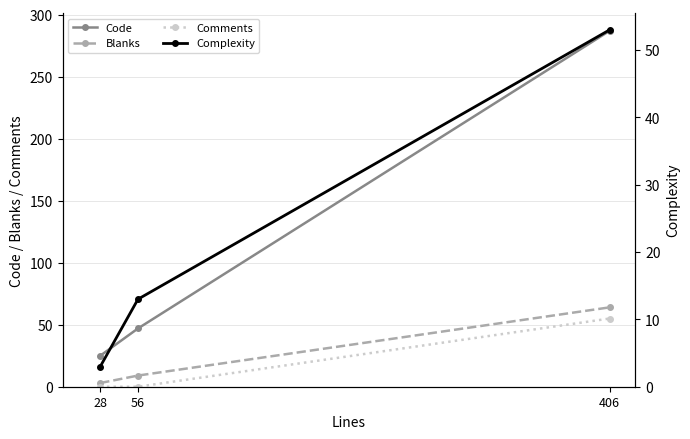

Reading left to right, list all the values displayed in this chart.

Code: 25	47	287
Blanks: 3	9	64
Comments: 0	0	55
Complexity: 3	13	53